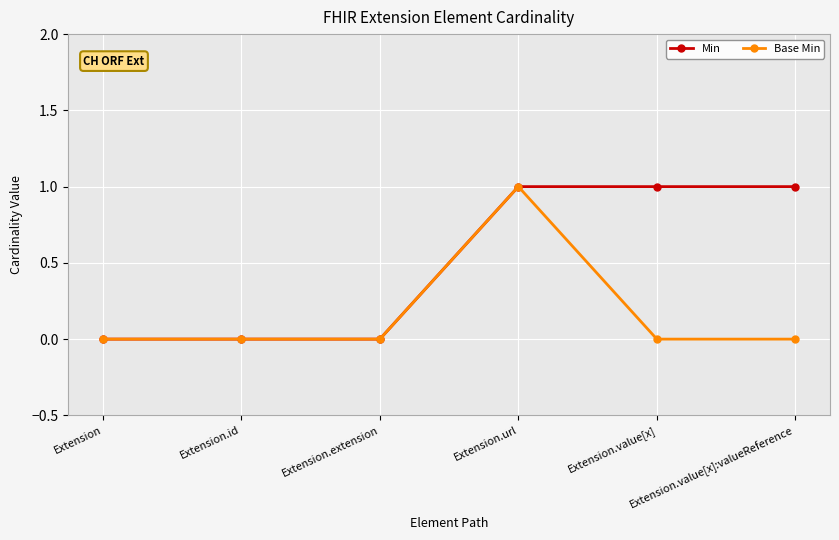

What is the difference between the maximum and minimum values in the Base Min series?

1